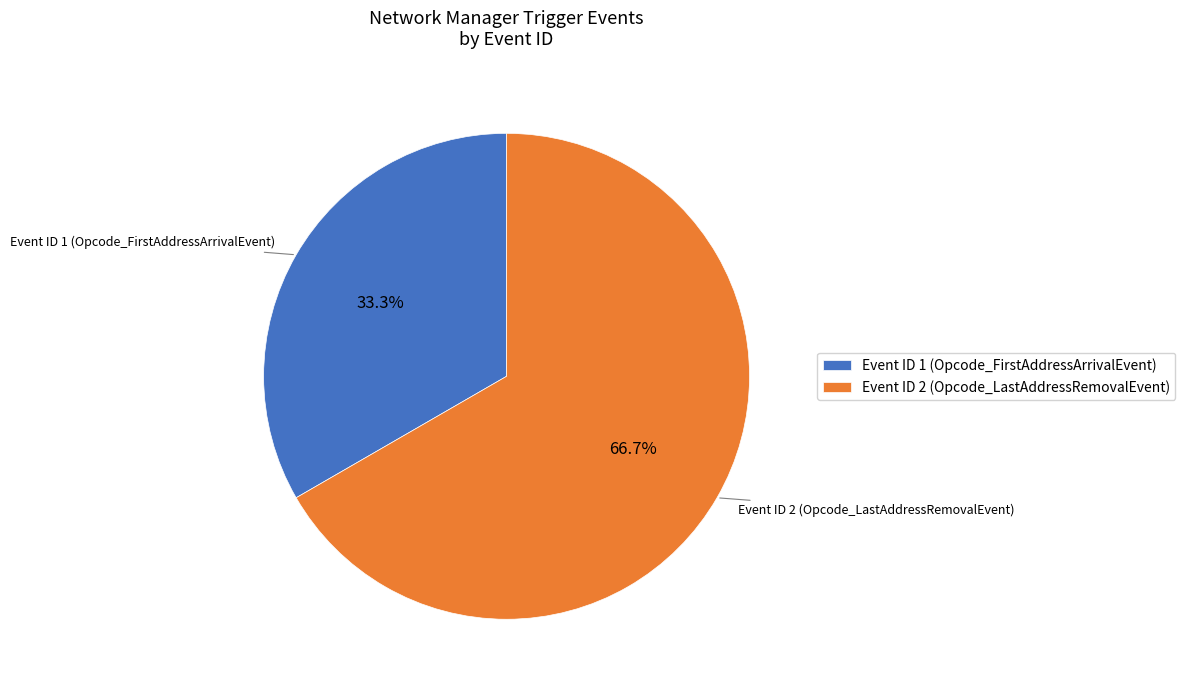

Which slice is the smallest?

Event ID 1 (Opcode_FirstAddressArrivalEvent)